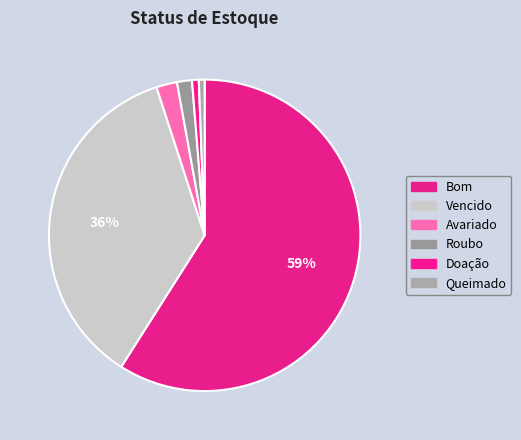

The Vencido slice represents 48% of the pie. True or false?

False